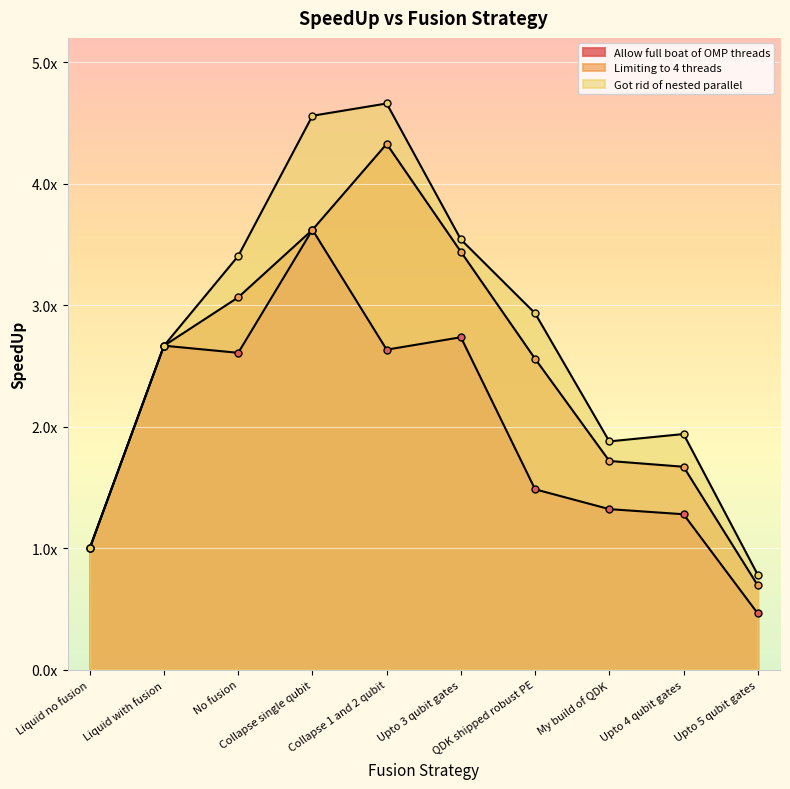

Is it true that Allow full boat of OMP threads equals 2.7 at Upto 3 qubit gates?

True